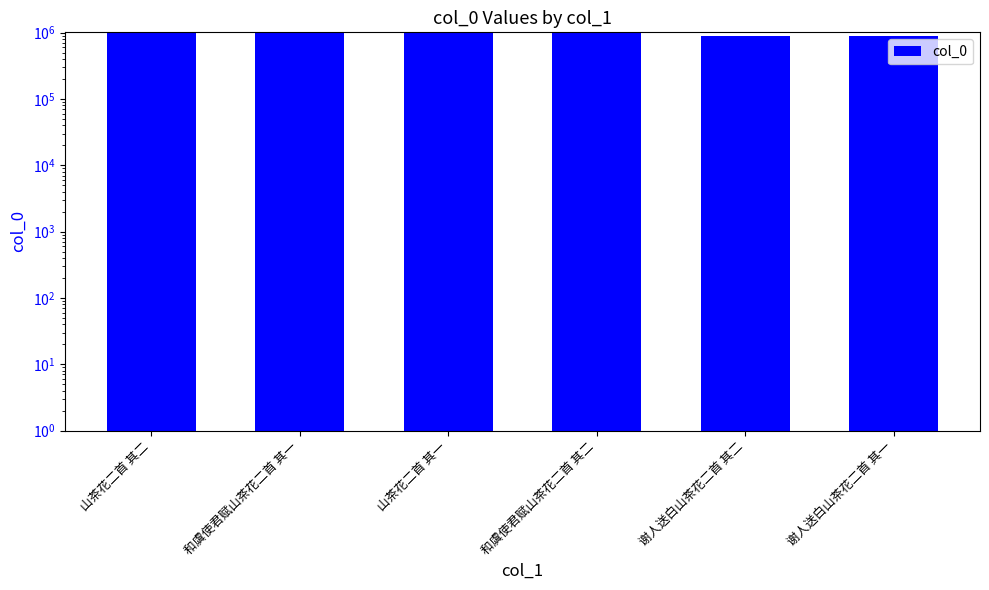

Reading left to right, extract all data points from this chart.

986294	1004141	986295	1004140	902763	902764